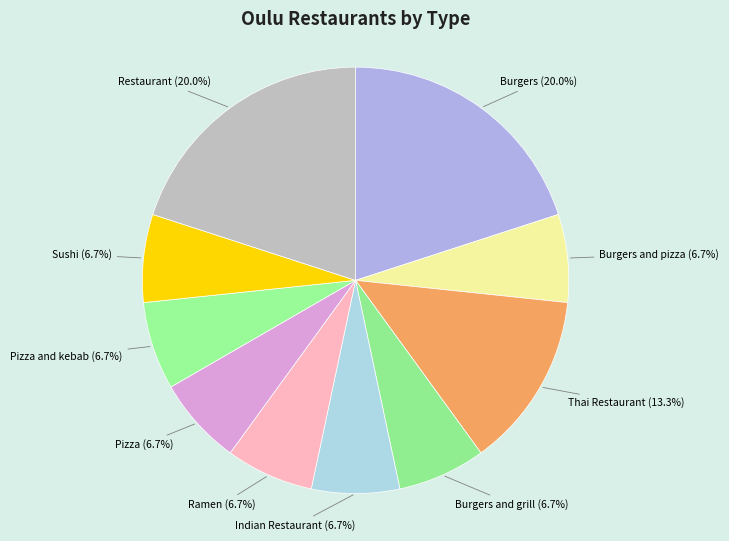

Is the sum of Burgers and grill and Burgers greater than half?

No